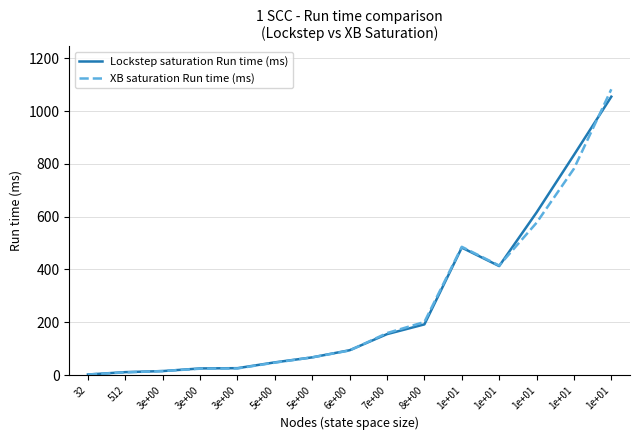

What is the label of the 3rd point from the right?

1e+01